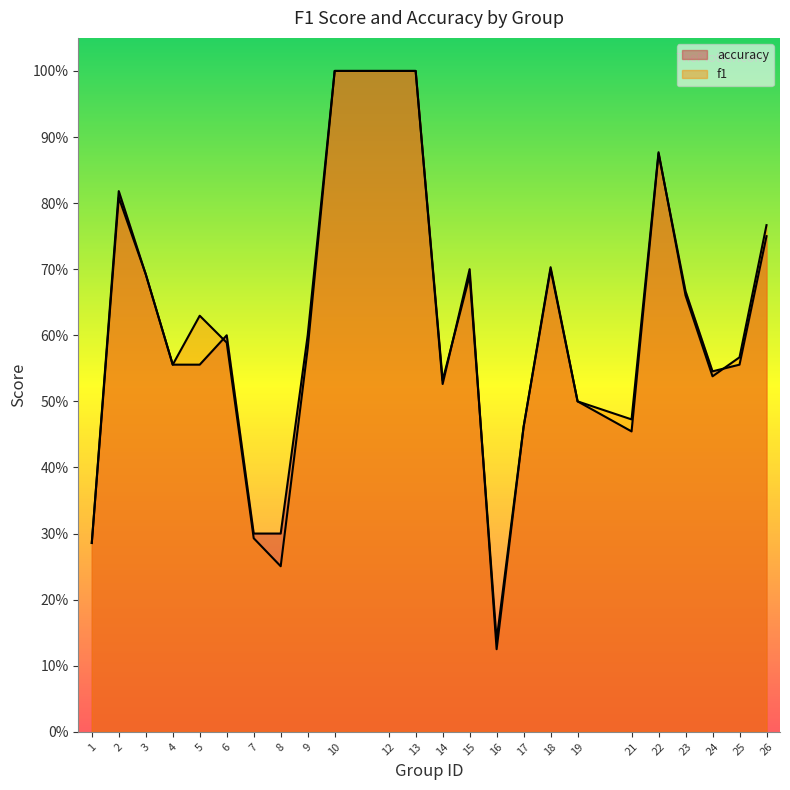

Reading left to right, list all the values displayed in this chart.

f1: 1=0.3	2=0.8	3=0.7	4=0.6	5=0.6	6=0.6	7=0.3	8=0.3	9=0.6	10=1.0	12=1.0	13=1.0	14=0.5	15=0.7	16=0.1	17=0.5	18=0.7	19=0.5	21=0.5	22=0.9	23=0.7	24=0.5	25=0.6	26=0.8
accuracy: 1=0.3	2=0.8	3=0.7	4=0.6	5=0.6	6=0.6	7=0.3	8=0.3	9=0.6	10=1.0	12=1.0	13=1.0	14=0.5	15=0.7	16=0.1	17=0.5	18=0.7	19=0.5	21=0.5	22=0.9	23=0.7	24=0.5	25=0.6	26=0.8